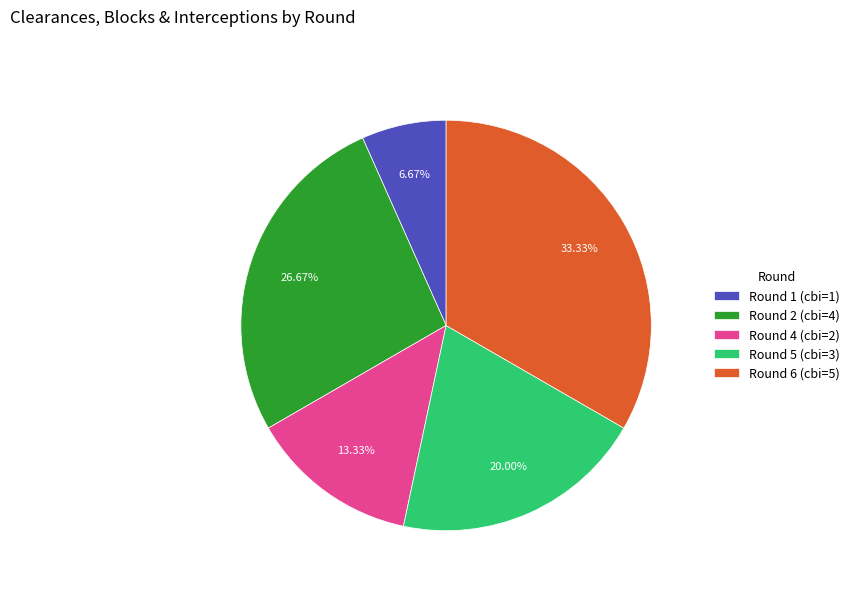

How many slices are in this pie chart?

5